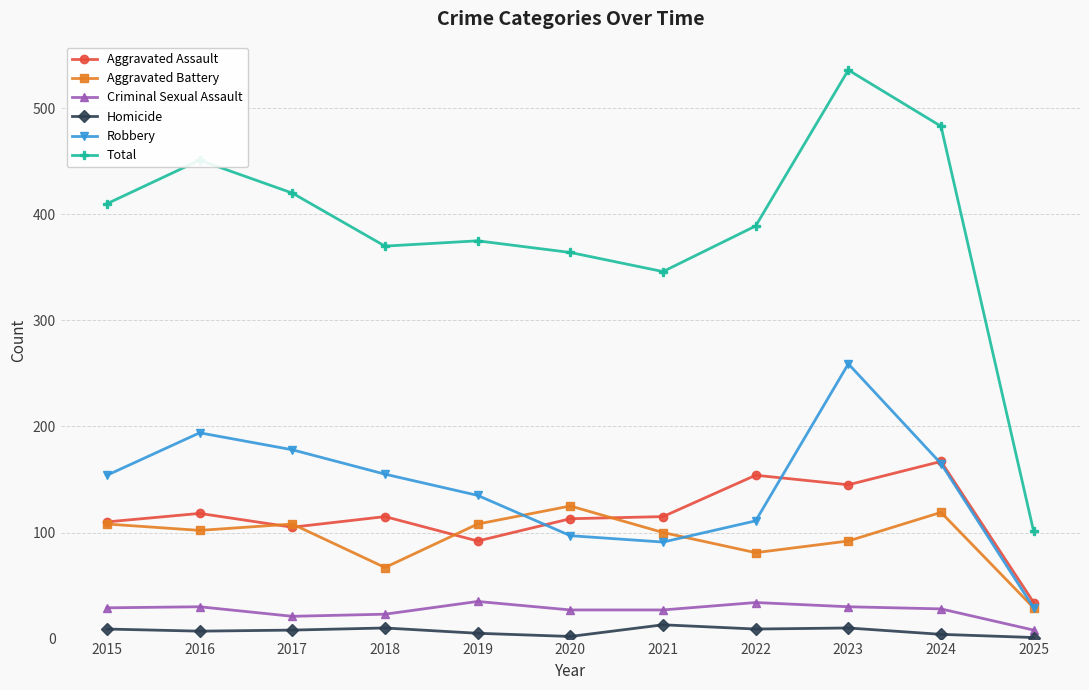

Is it true that Robbery equals 165 at 2024?

True